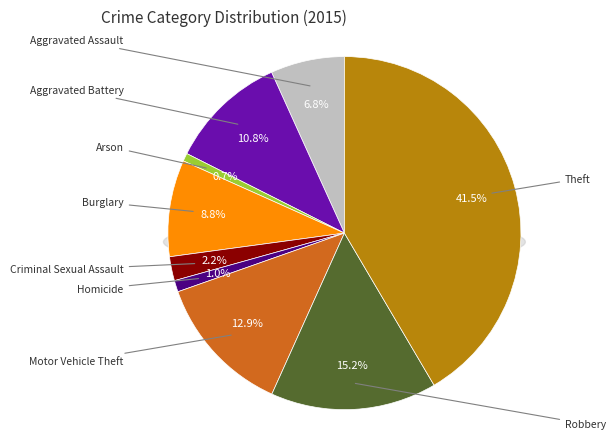

Which has a higher value, Criminal Sexual Assault or Aggravated Assault?

Aggravated Assault